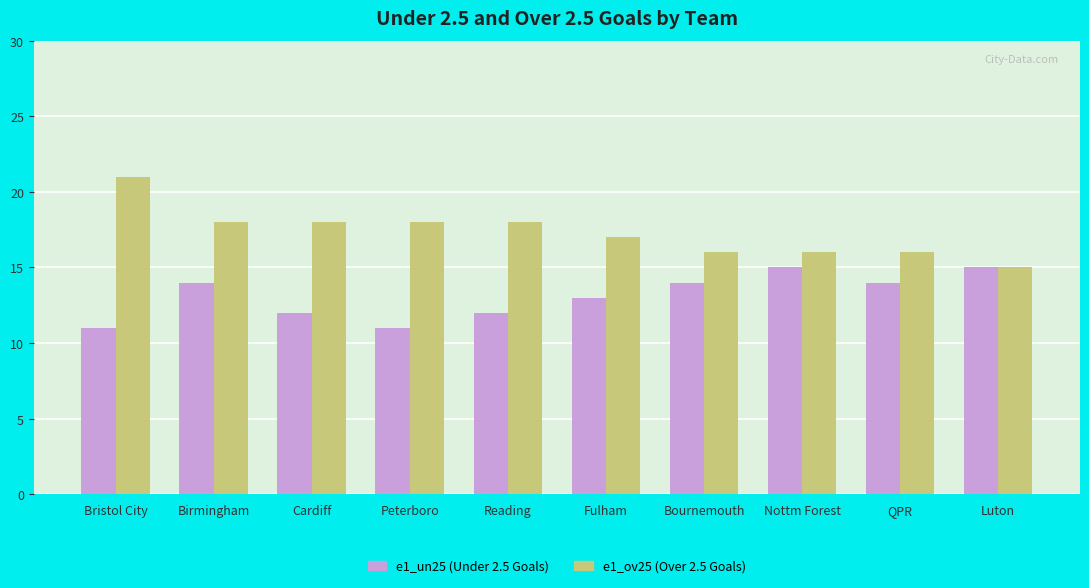

At which category does the chart reach its peak across all series?

Bristol City